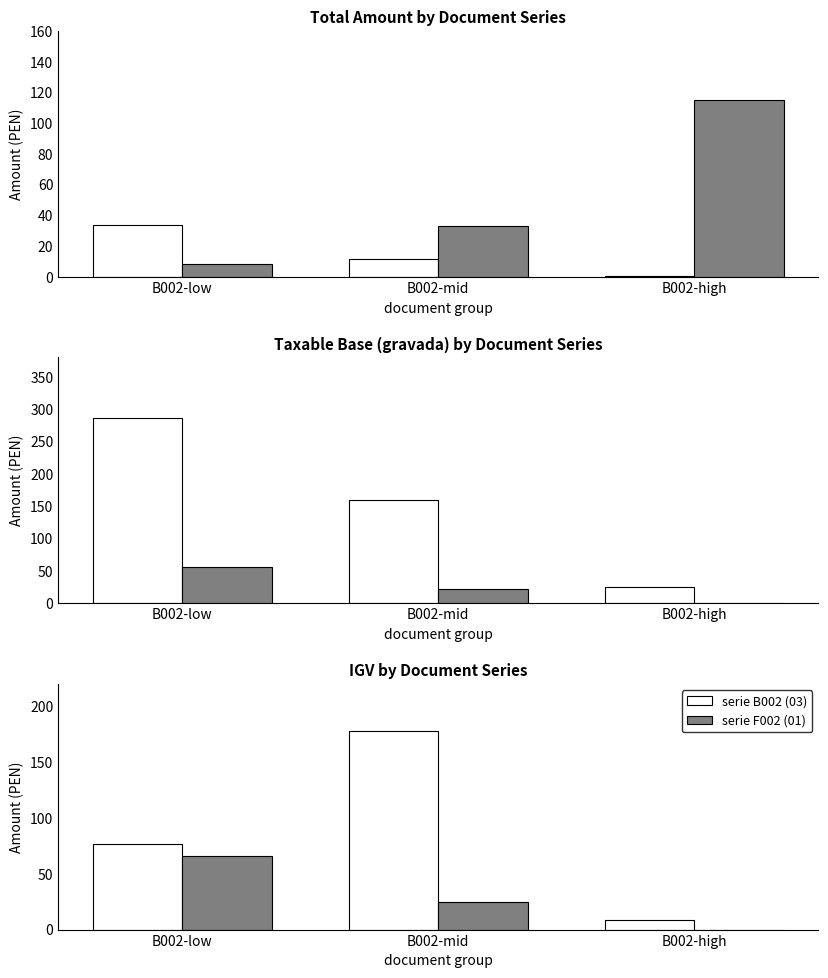

Which series has the largest total across all categories?

serie B002 (03)